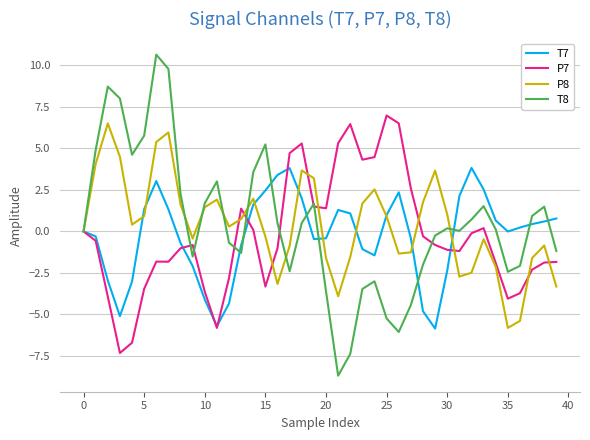

What is the difference between the maximum and minimum values in the T8 series?

19.3